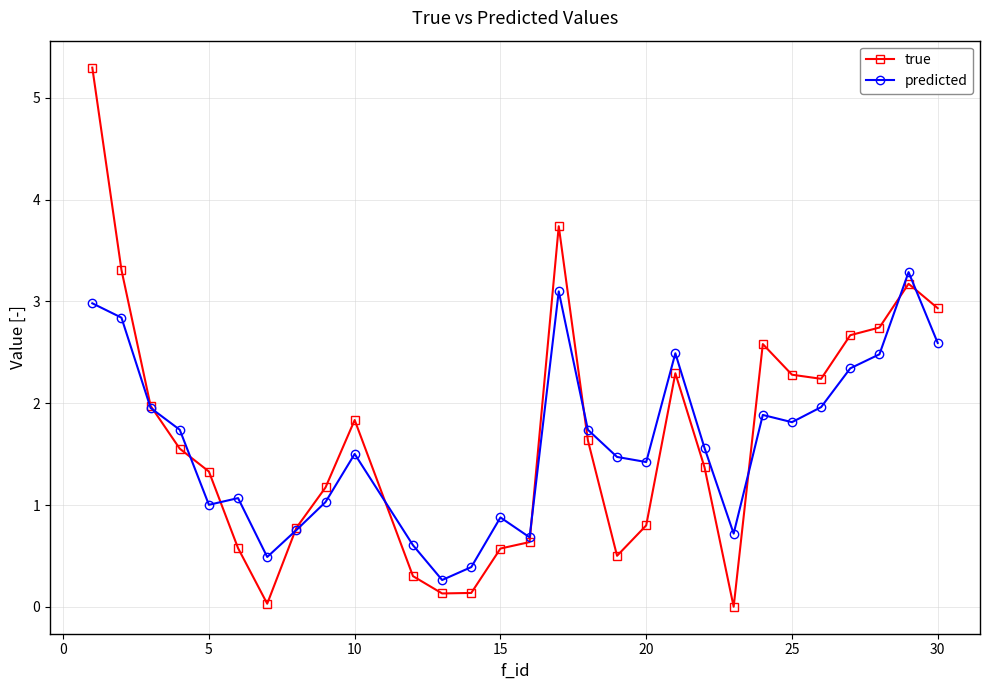

What is the value of the true point at the 21st from the left?

1.4